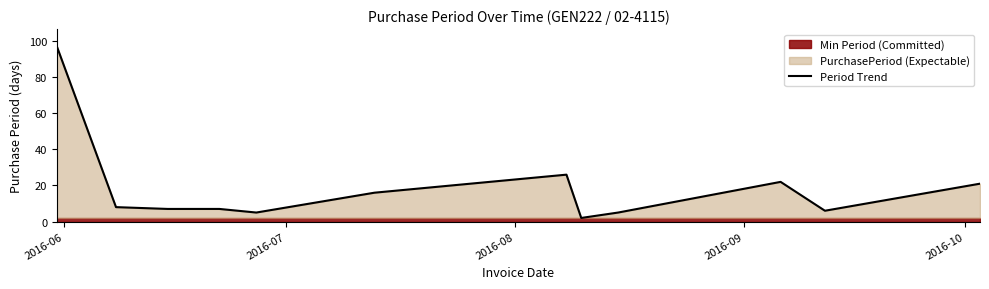

The value at 2016-06 is 97. True or false?

True